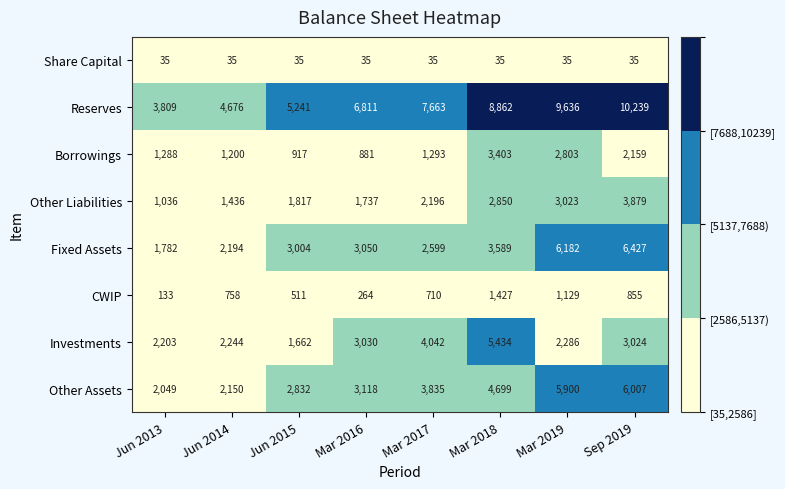

What is the minimum value shown in the chart?

35